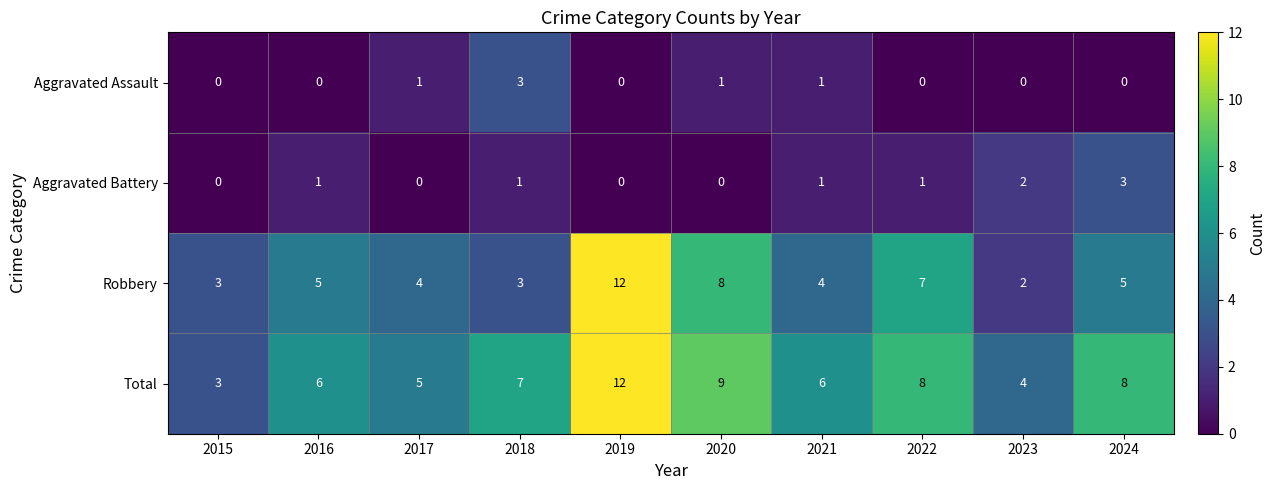

How many data points in Robbery are less than 5?

5